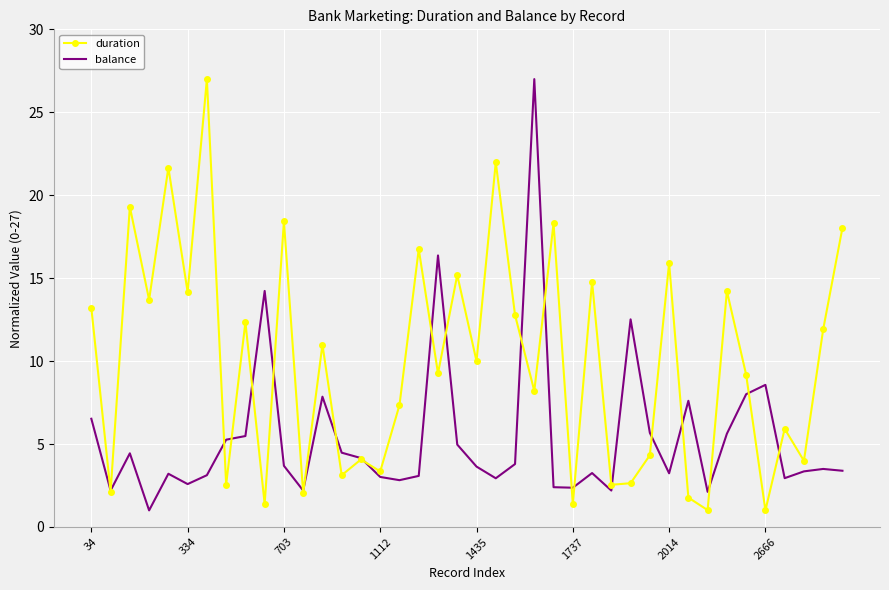

Rank the series by their average value, from lowest to highest.

balance, duration